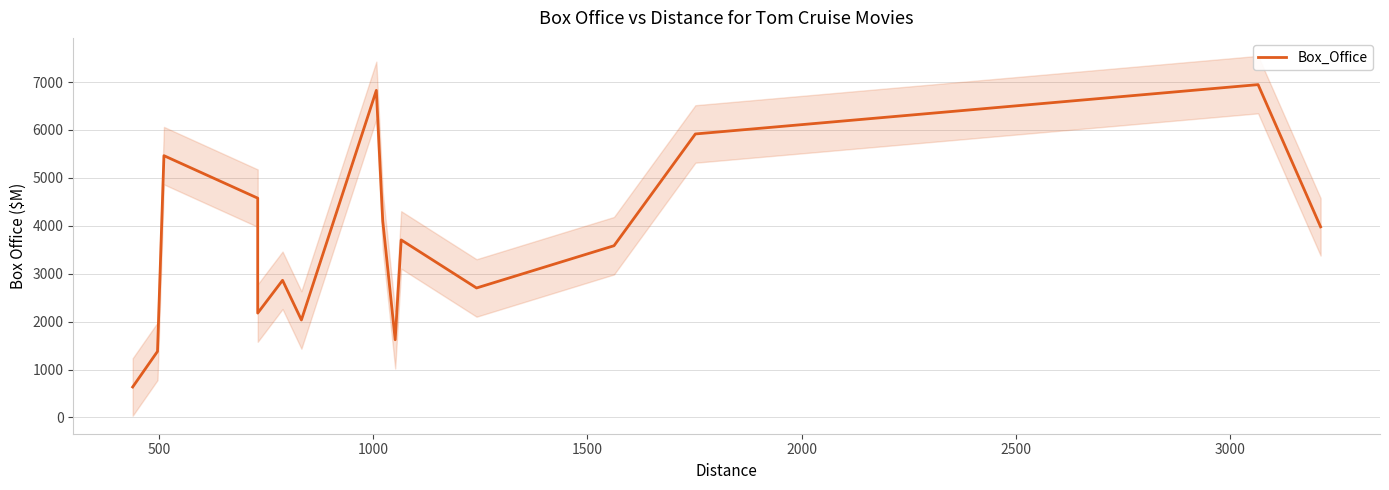

What is the greatest value displayed?

6947